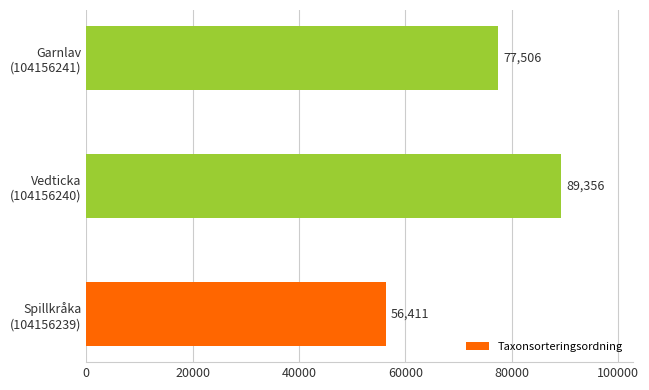

Reading bottom to top, transcribe all the data shown in this chart.

56411	89356	77506